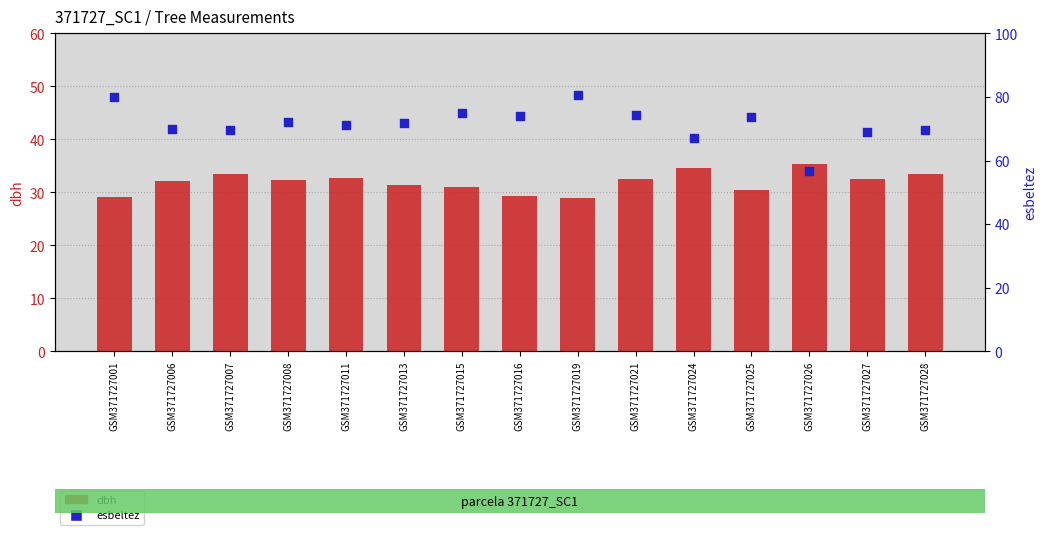

At which category is the sum across all series the highest?

GSM371727019